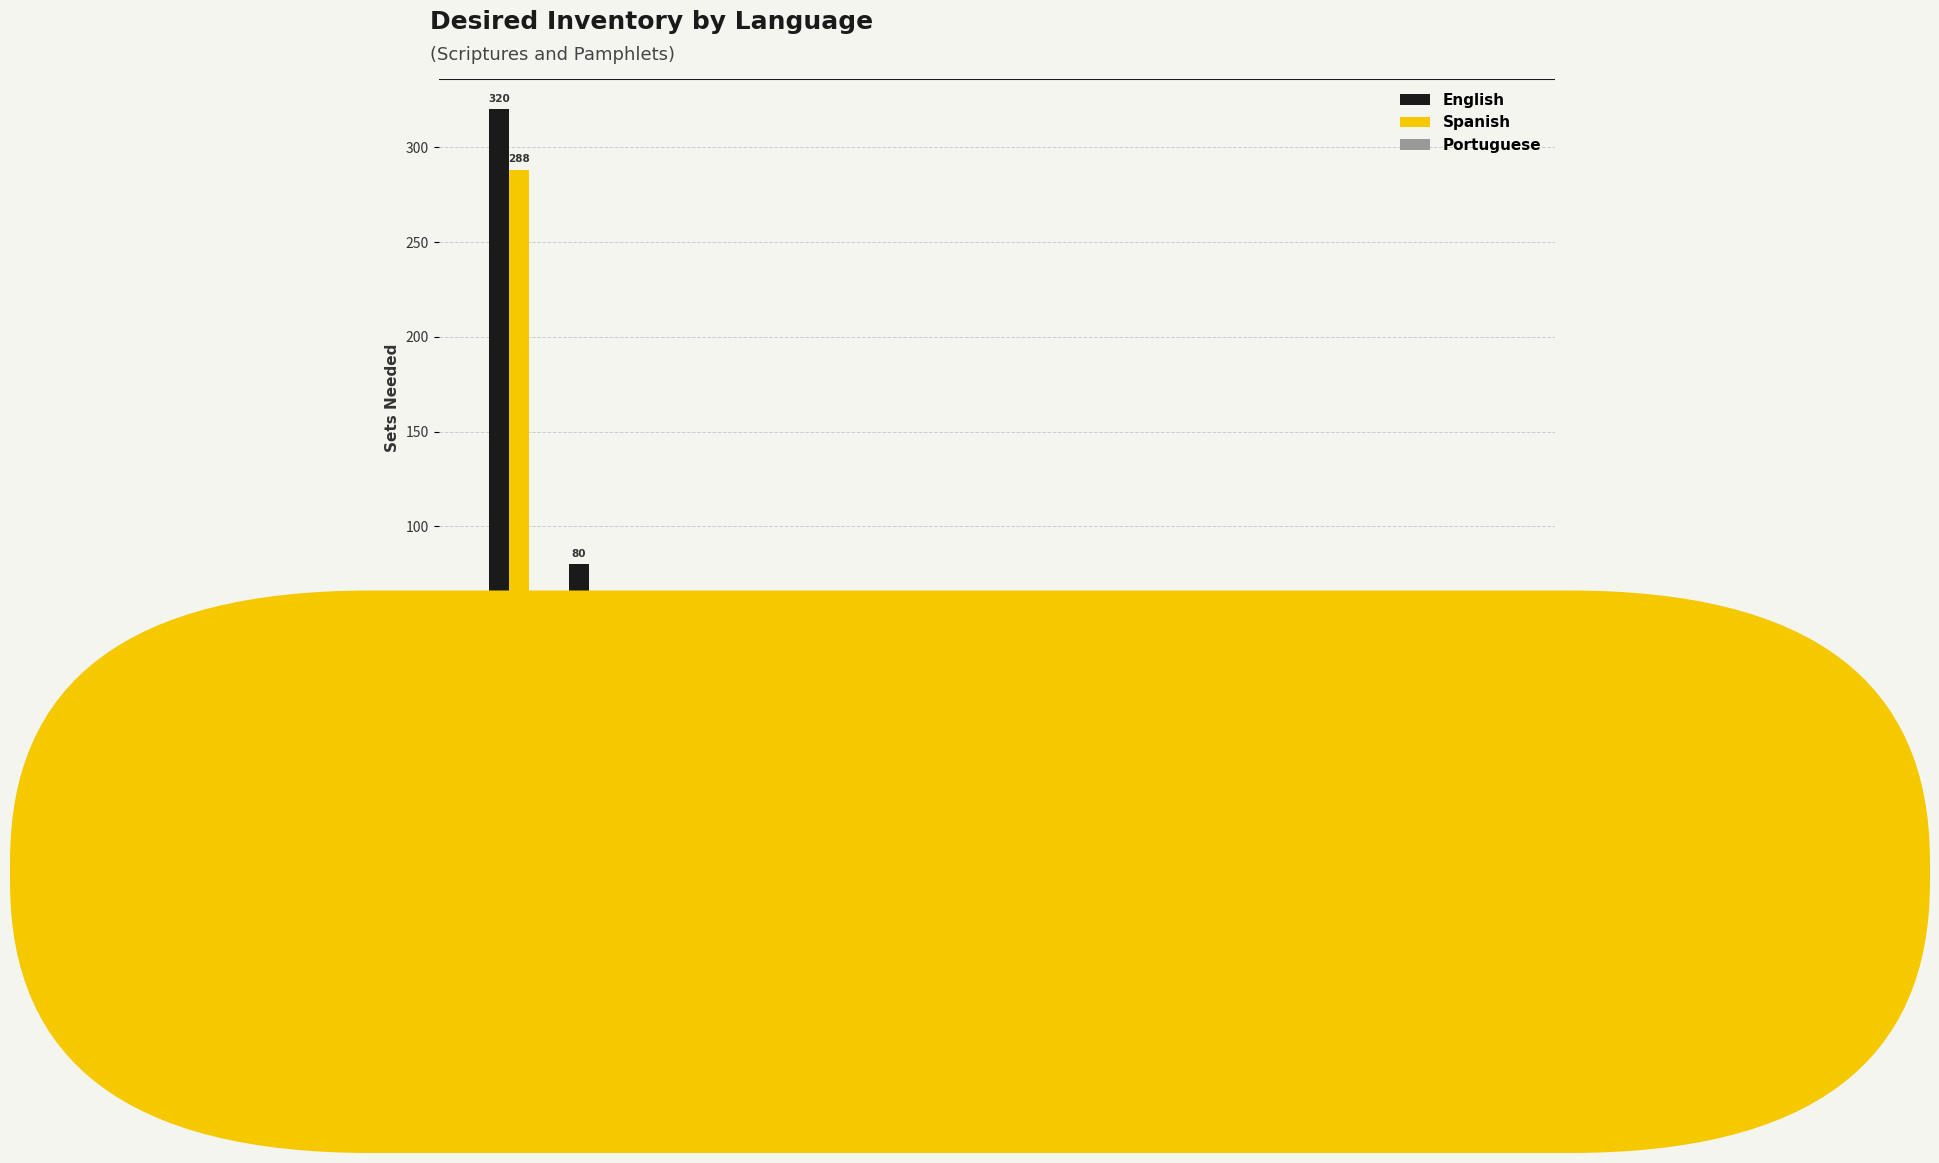

Which series has the largest total across all categories?

English